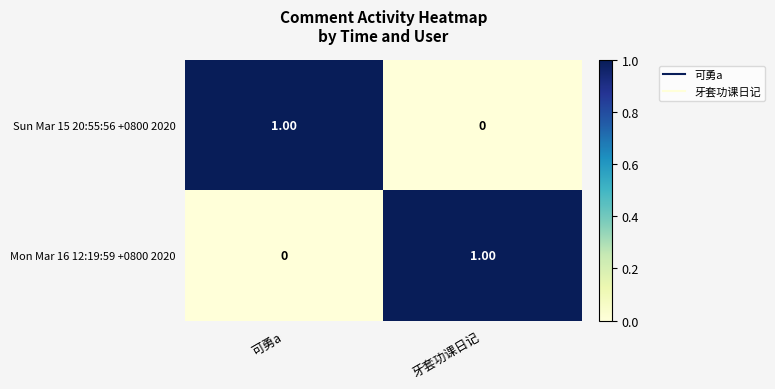

At 可勇a, list the series in order from smallest to largest.

Mon Mar 16 12:19:59 +0800 2020, Sun Mar 15 20:55:56 +0800 2020